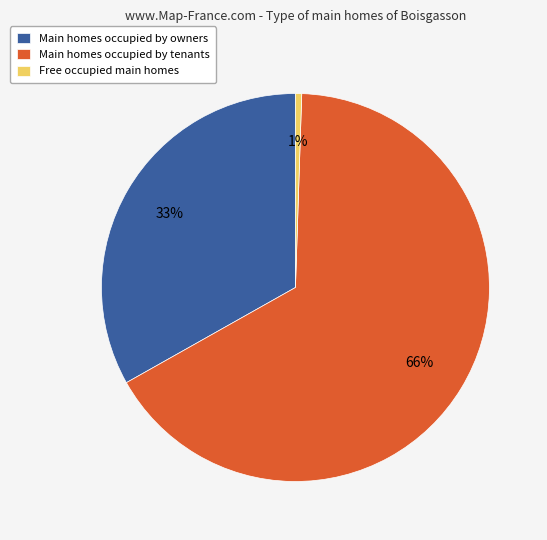

Do Free occupied main homes and Main homes occupied by owners together represent more than half of the pie?

No